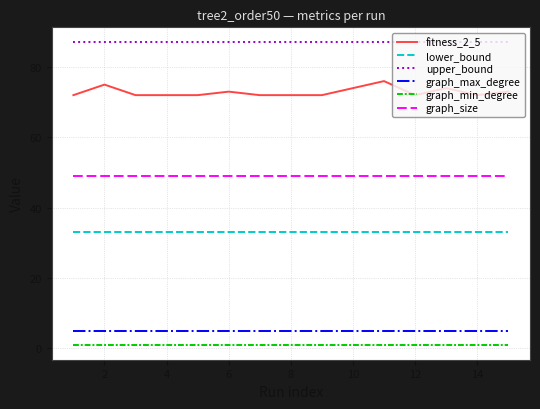

True or false: lower_bound and graph_max_degree intersect in this chart.

False